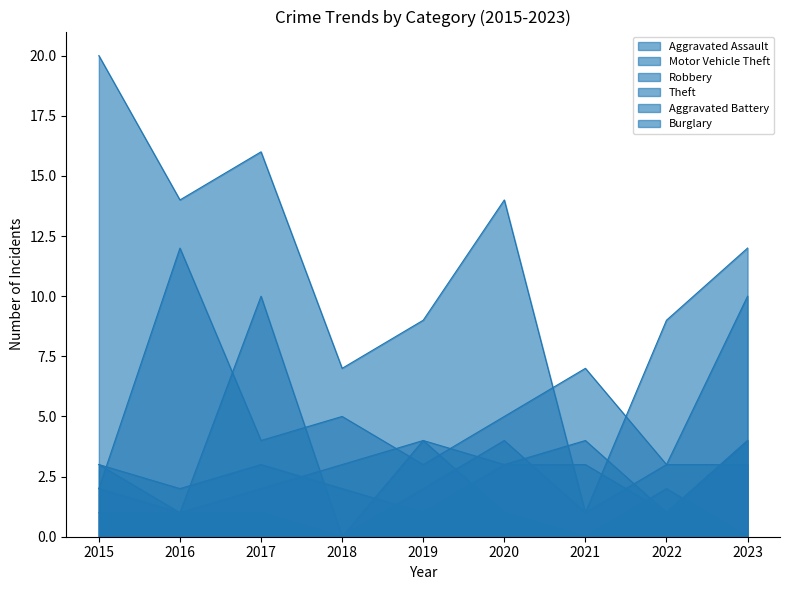

How many distinct data groups are displayed?

6